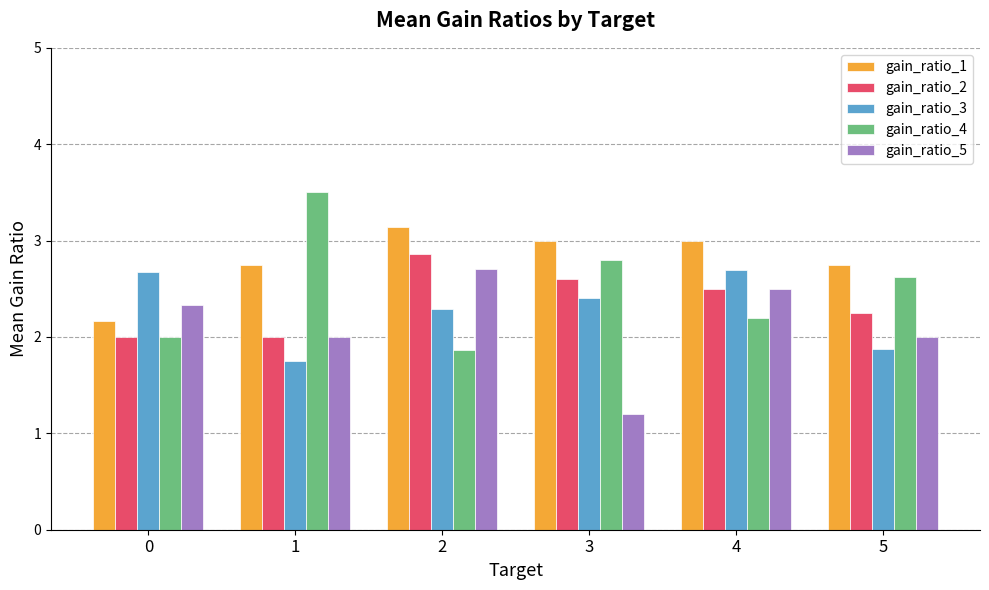

At how many categories does at least one series exceed 2?

6